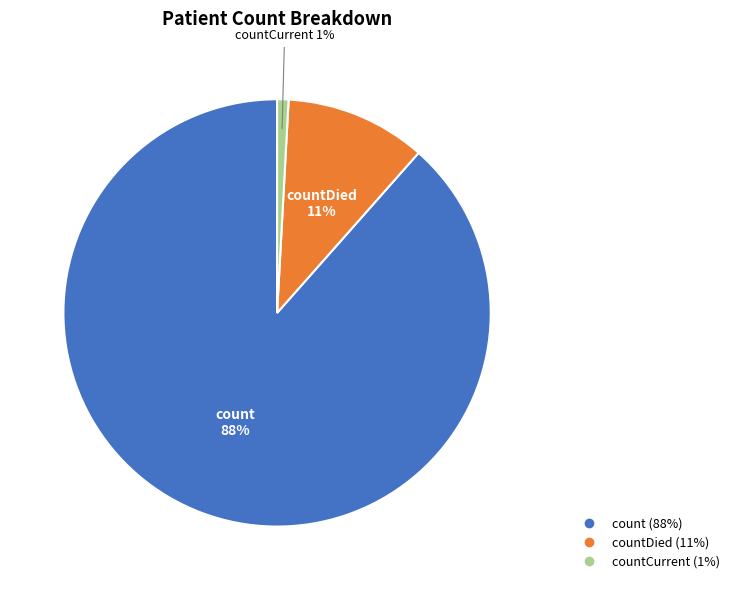

How many slices are in this pie chart?

3